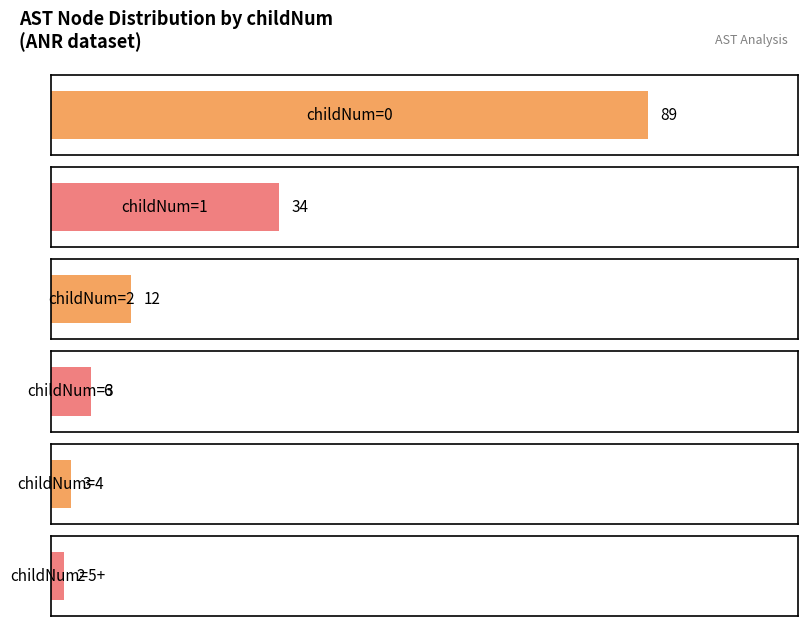

Reading left to right, transcribe all the data shown in this chart.

Count of nodes (childNum=0): 89	0	0	0	0	0
Count of nodes (childNum=1): 0	34	0	0	0	0
Count of nodes (childNum=2): 0	0	12	0	0	0
Count of nodes (childNum=3): 0	0	0	6	0	0
Count of nodes (childNum=4): 0	0	0	0	3	0
Count of nodes (childNum=5+): 0	0	0	0	0	2